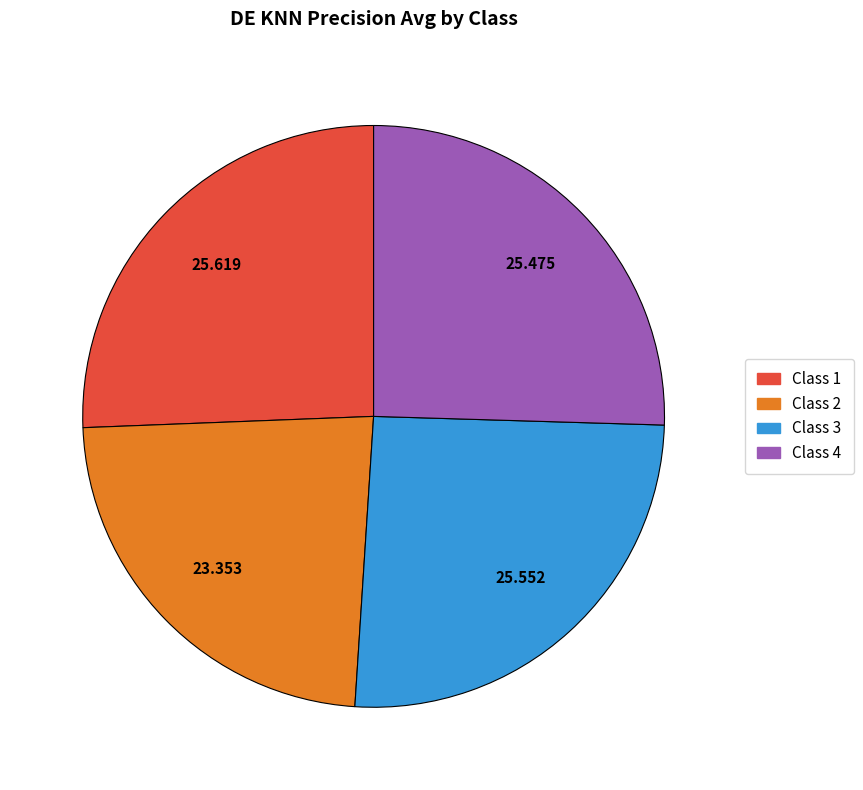

Count the number of slices in the pie.

4